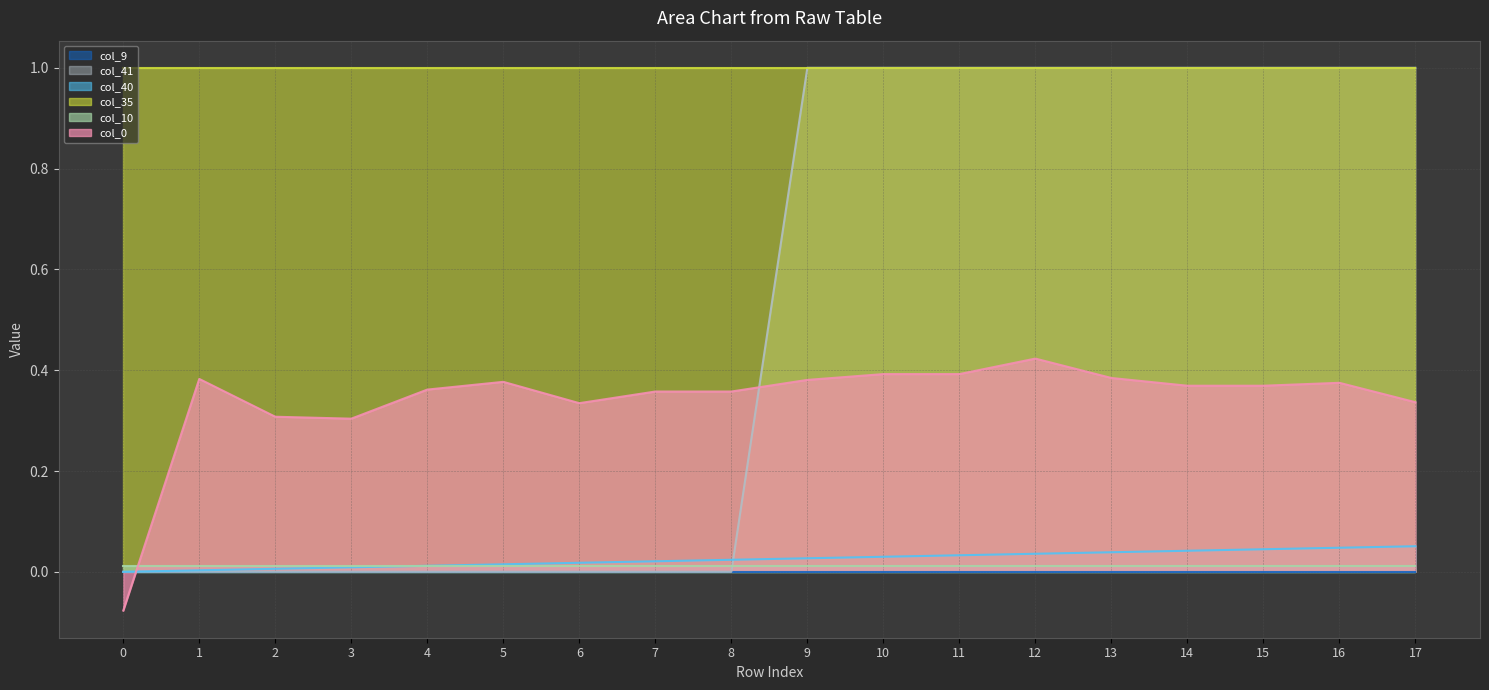

True or false: col_35 line and col_9 line intersect in this chart.

False